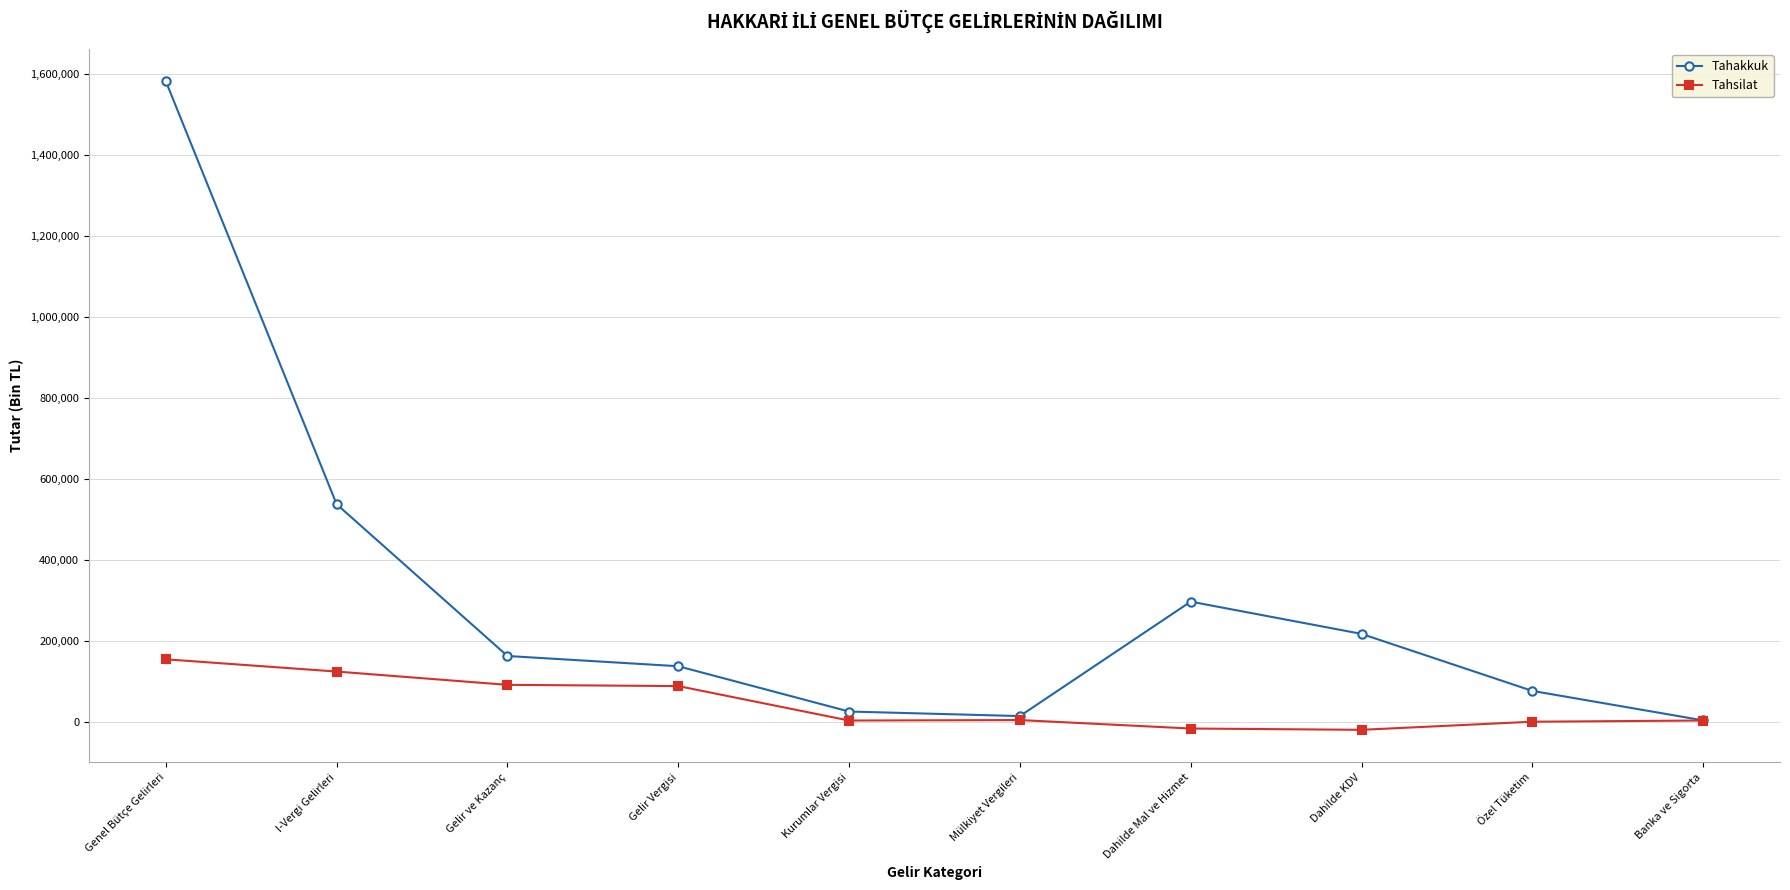

Which series changed the most between Gelir ve Kazanç and Kurumlar Vergisi?

Tahakkuk